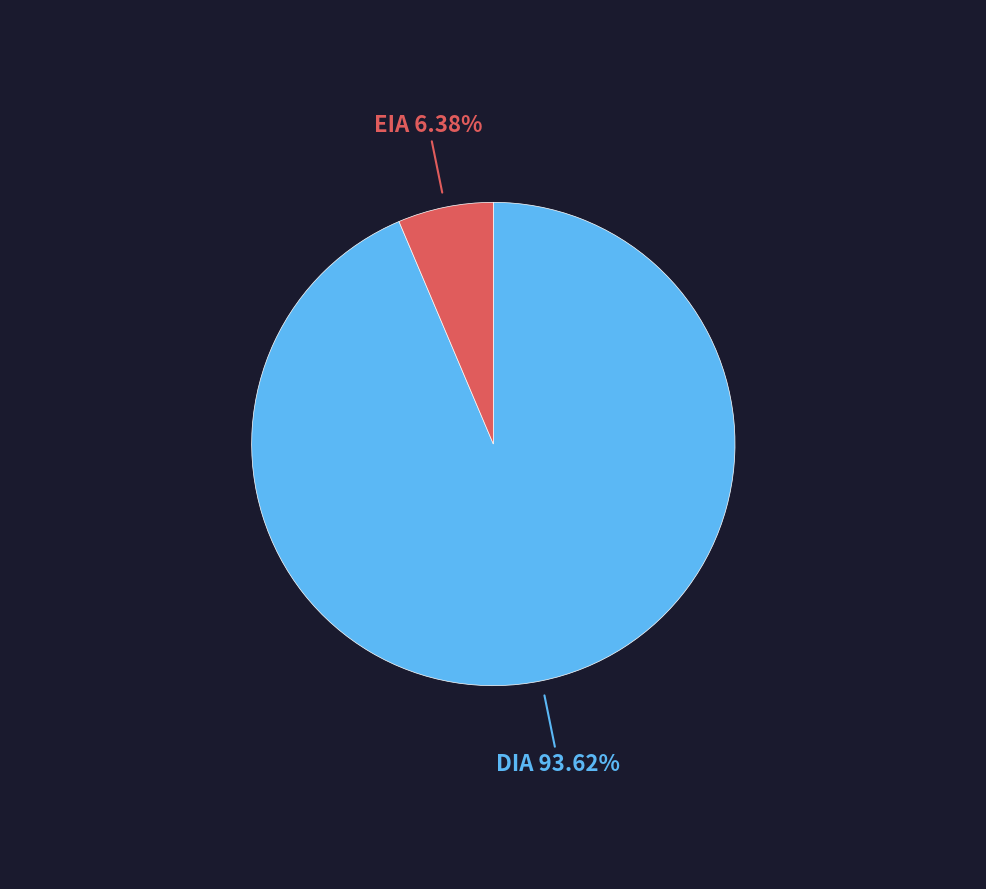

True or false: EIA accounts for 6% of the total.

True